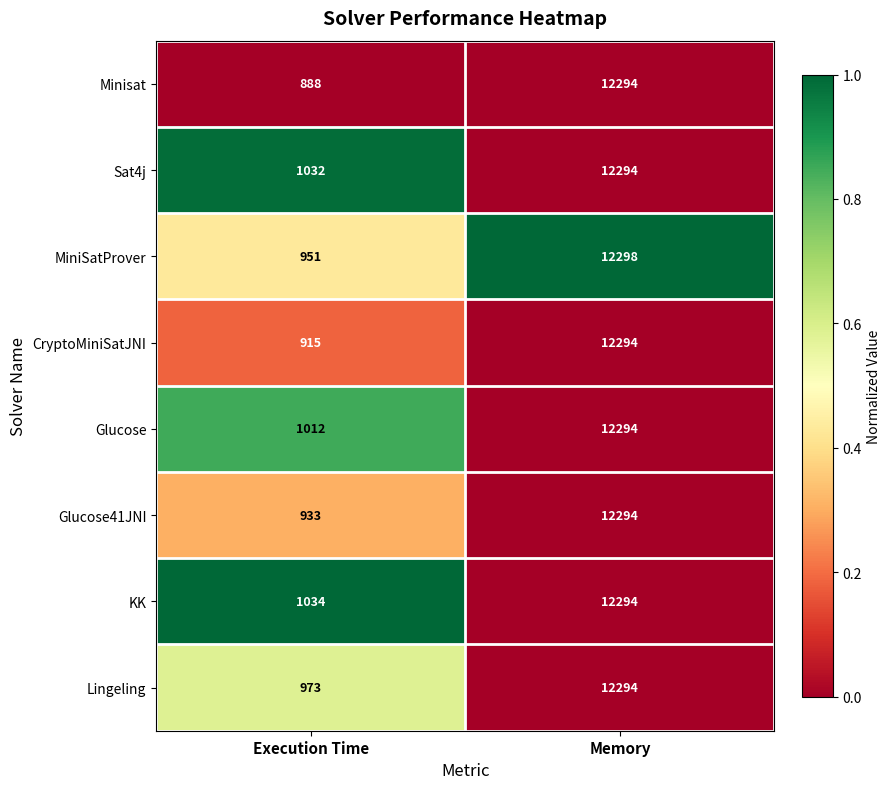

Which category has the highest value across all series?

Memory